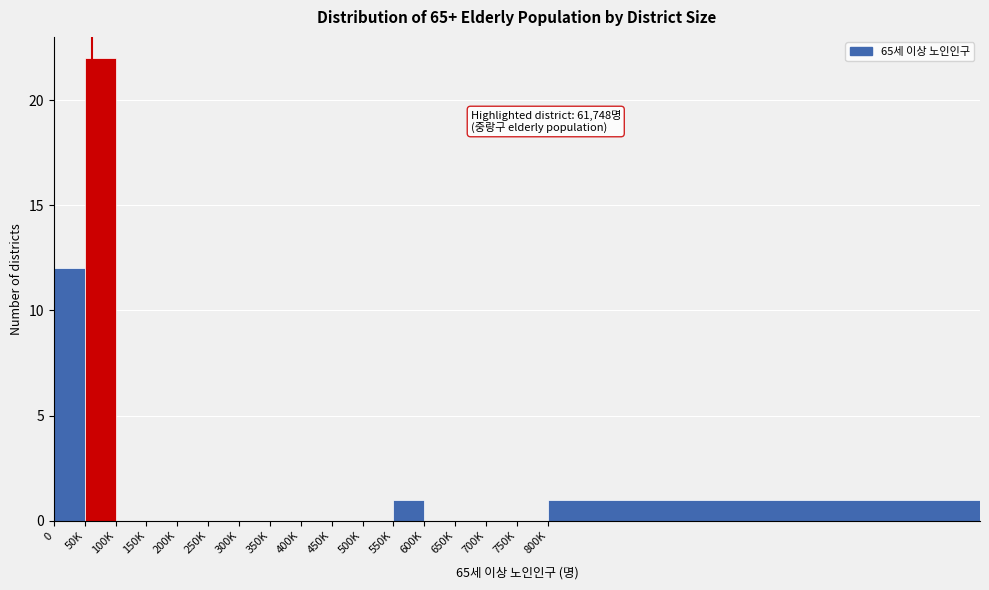

Reading right to left, list all the values displayed in this chart.

800K=1	750K=0	700K=0	650K=0	600K=0	550K=1	500K=0	450K=0	400K=0	350K=0	300K=0	250K=0	200K=0	150K=0	100K=0	50K=22	0=12